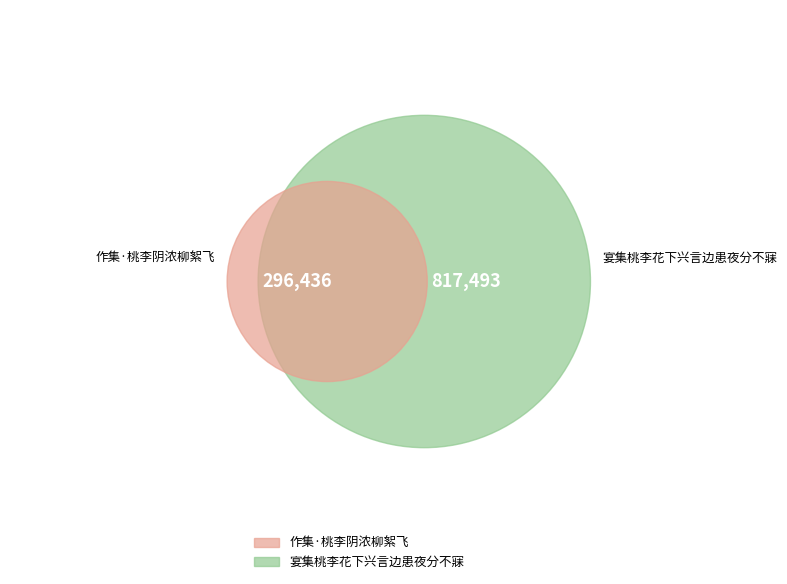

Which has a higher value, 作集·桃李阴浓柳絮飞 or 宴集桃李花下兴言边患夜分不寐?

宴集桃李花下兴言边患夜分不寐